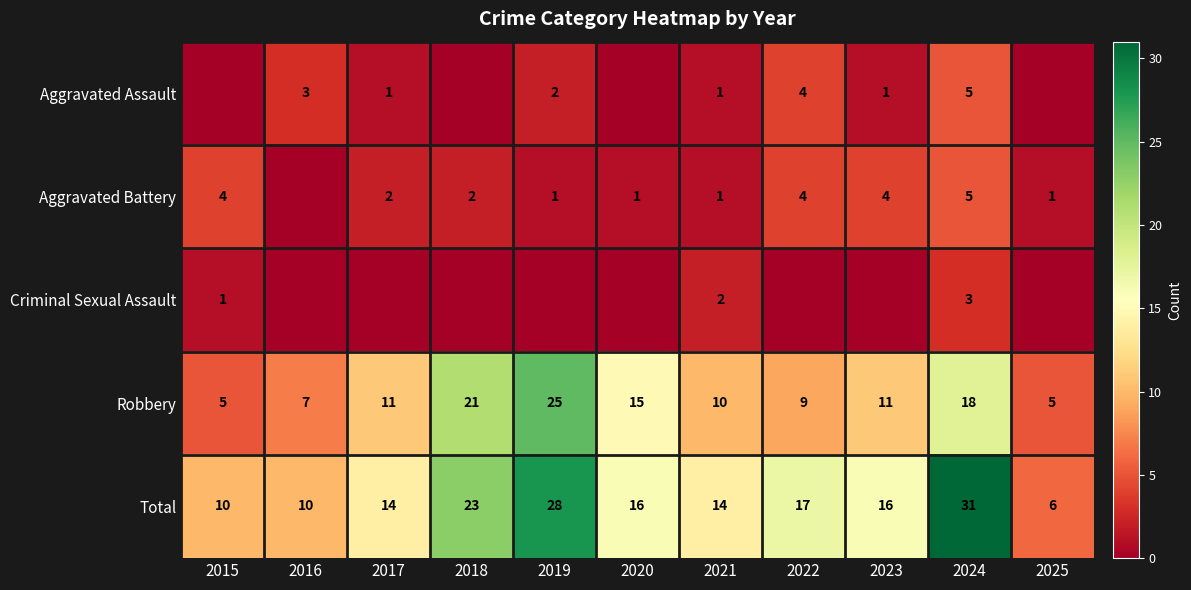

What is the difference between the second highest and minimum values in the Aggravated Assault series?

4